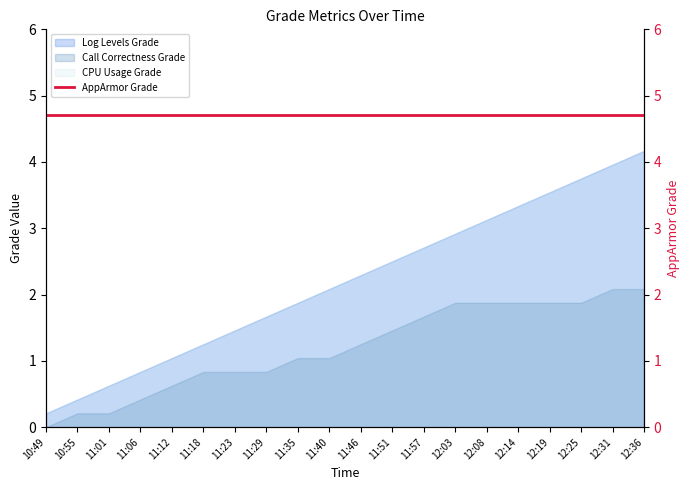

Which label corresponds to the smallest value in the chart?

10:49